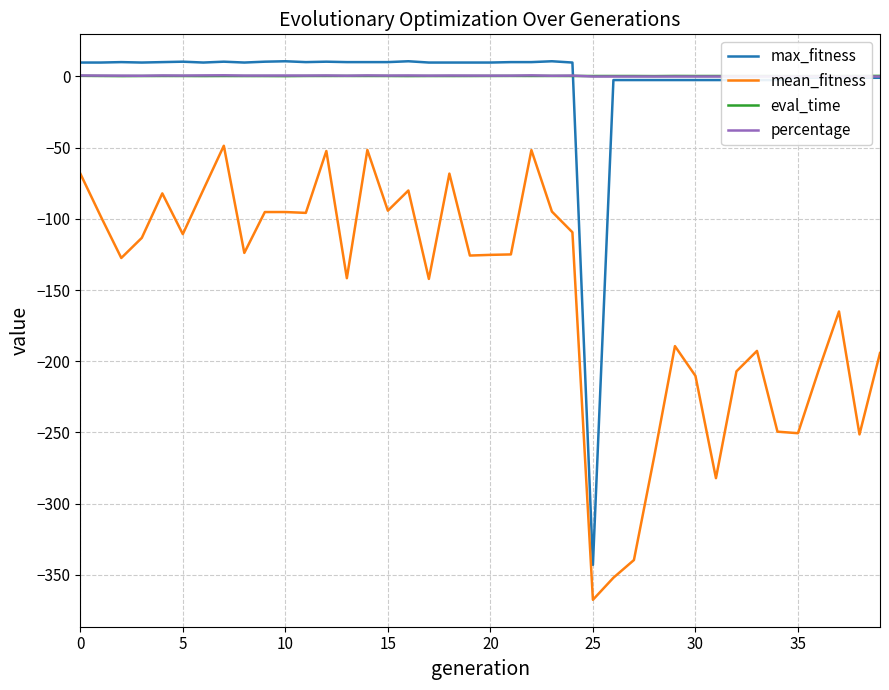

At how many categories does at least one series exceed -344?

40